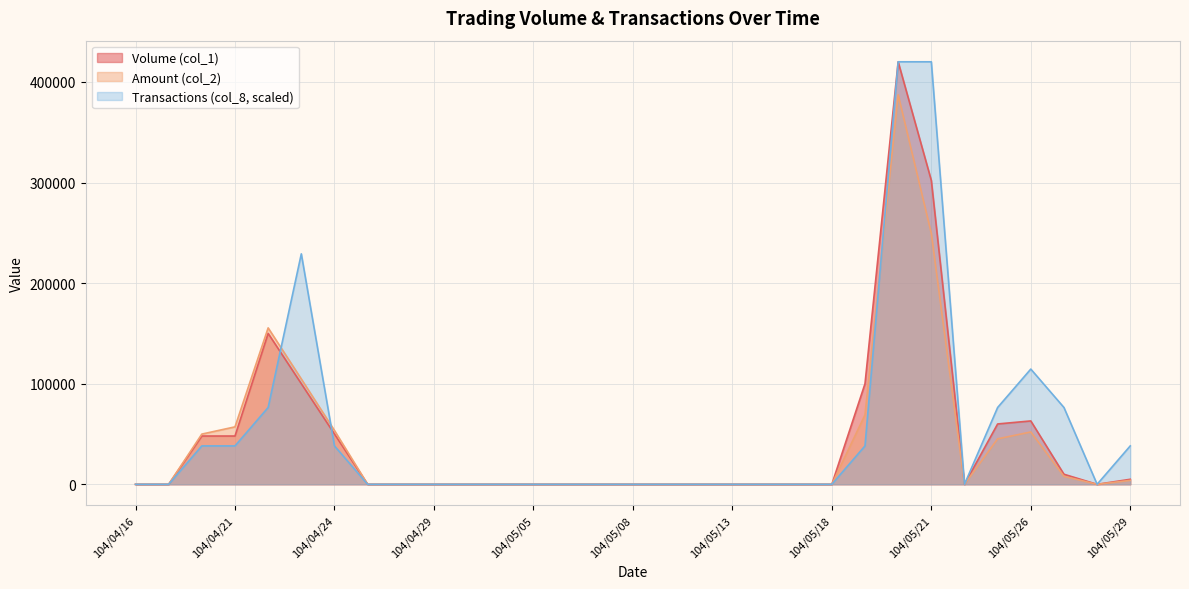

What position from the right is 104/05/12?

14